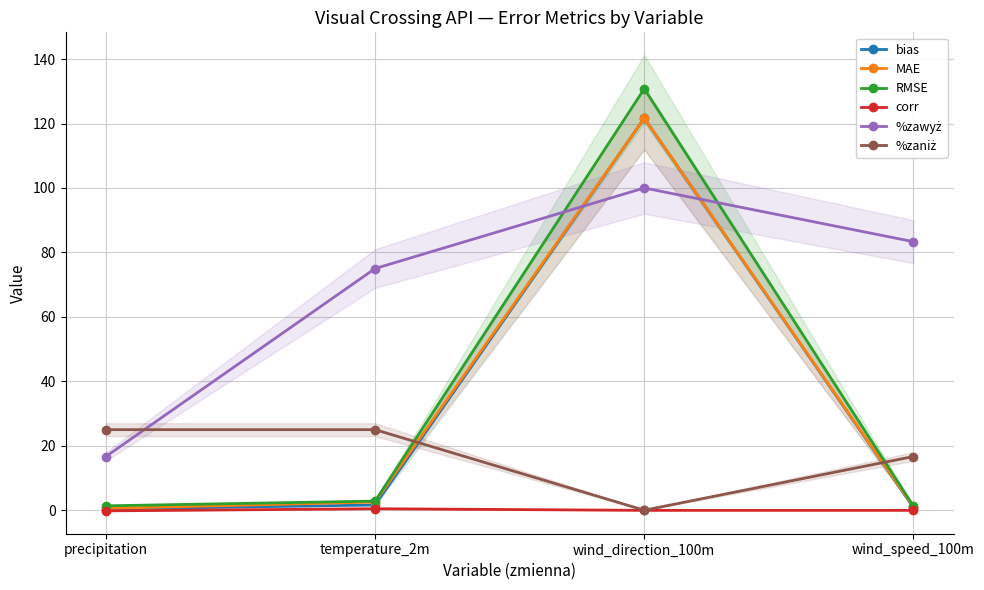

Which category has the highest value in the MAE series?

wind_direction_100m